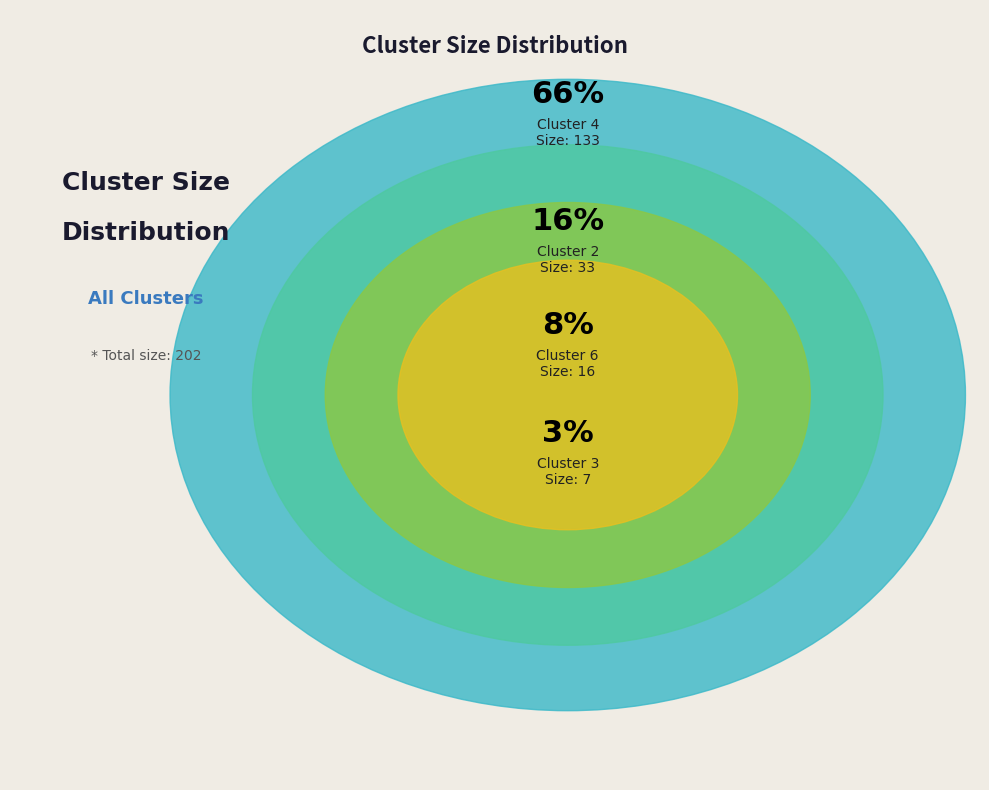

To the nearest percent, what is the difference between the Cluster 4 and Cluster 2 slice percentages?

50%